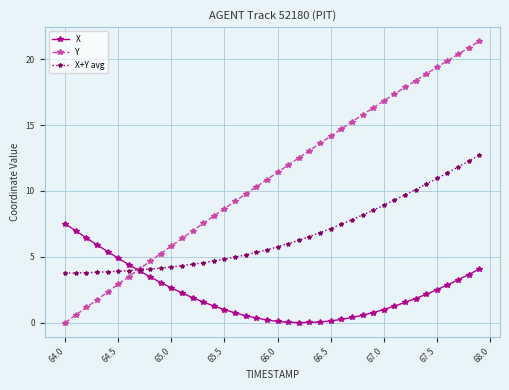

What is the maximum value shown in the chart?

21.4